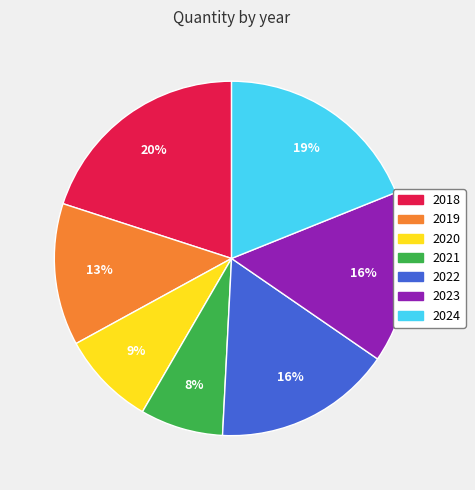

How many segments does this pie chart have?

7